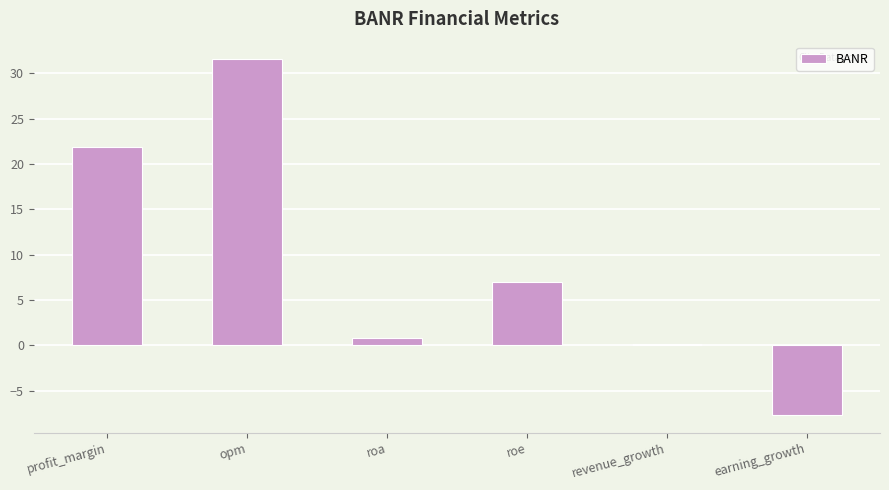

Where does the data first go above 6?

profit_margin